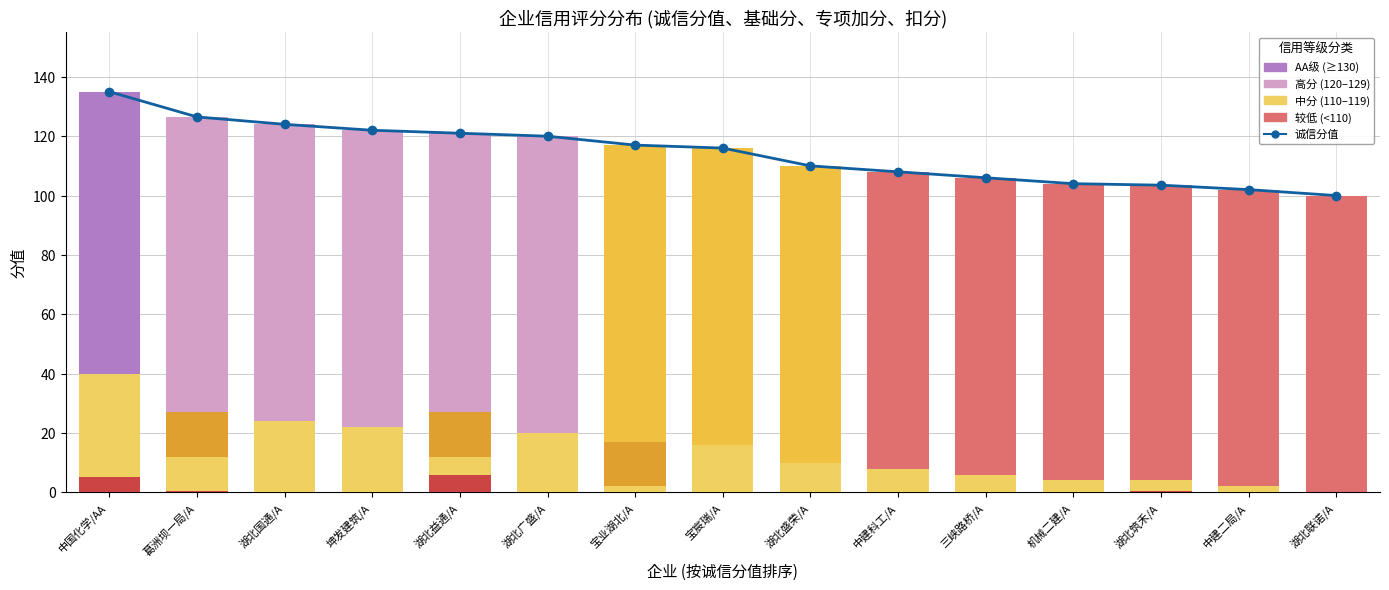

What is the ratio of the value at 宝业湖北/A to the value at 湖北联诺/A?

1.2